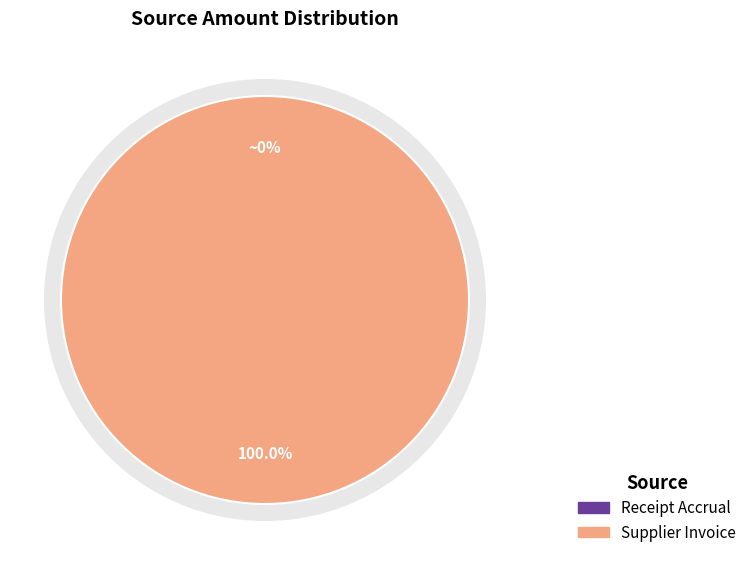

Which category has the smallest portion of the pie?

Receipt Accrual